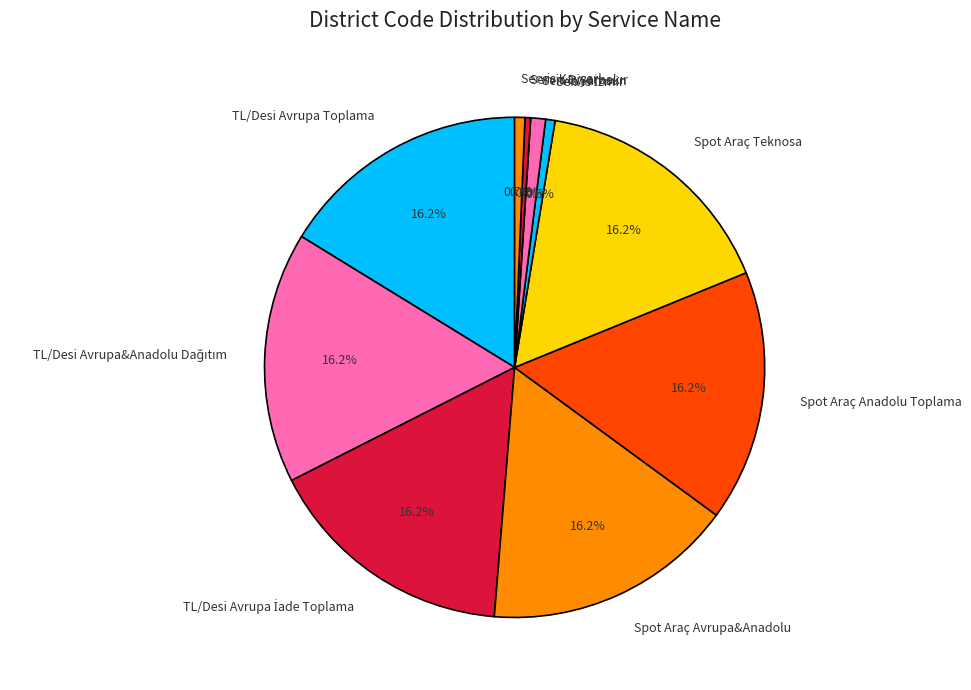

What percentage is NOT represented by Spot Araç Teknosa?

83.8%